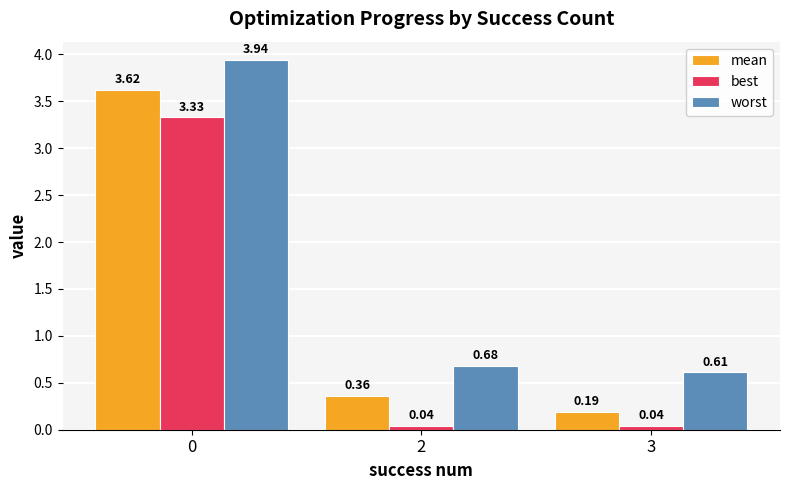

What is the total value across all series at 3?

0.8